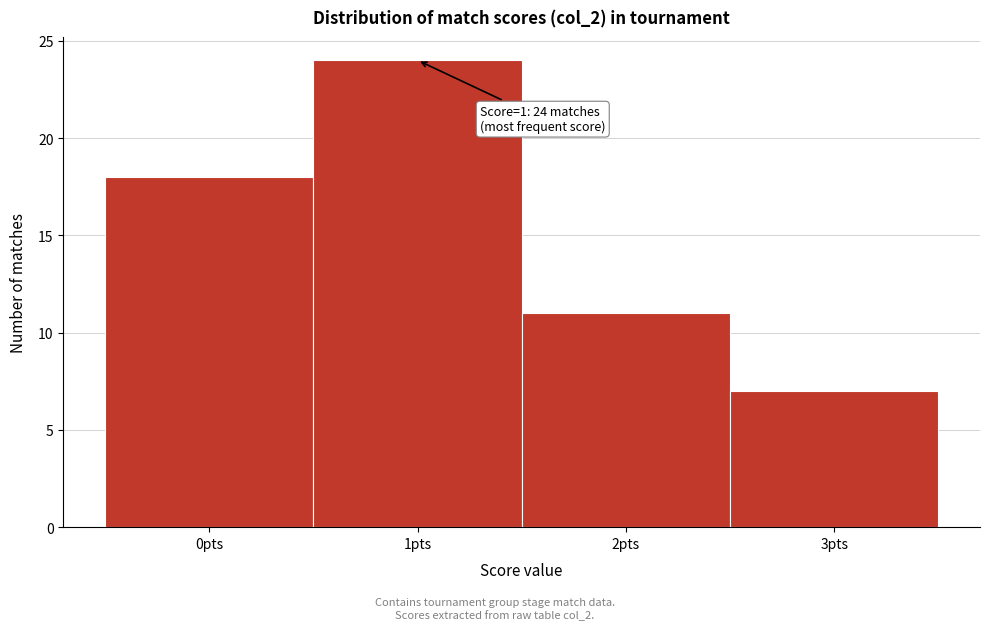

Reading left to right, what are all the values shown in this chart?

0pts=18	1pts=24	2pts=11	3pts=7